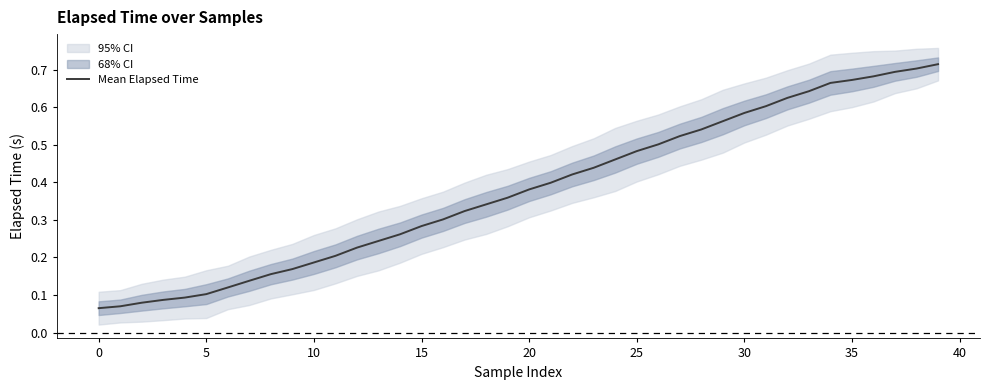

What is the sum of the values at 38 and 39?

1.4